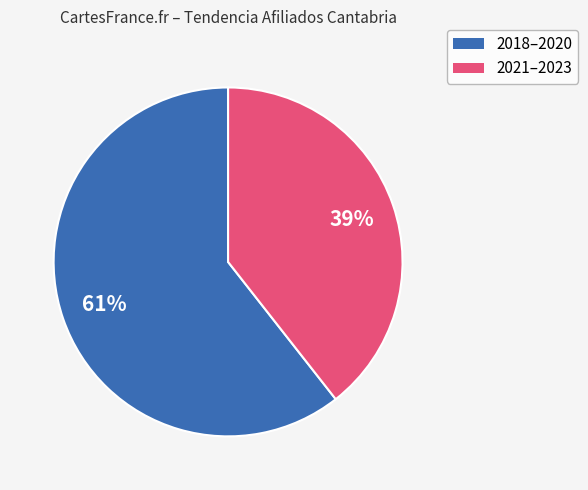

How many segments does this pie chart have?

2